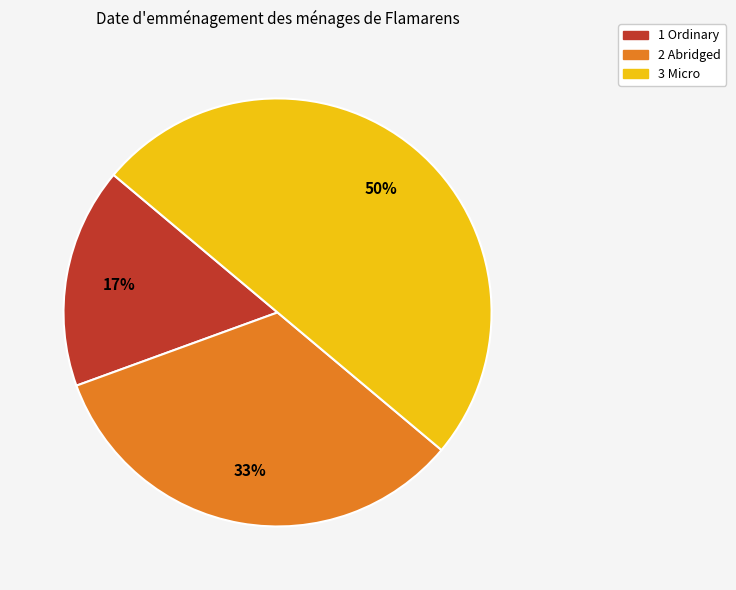

What is the largest slice in the pie chart?

3 Micro